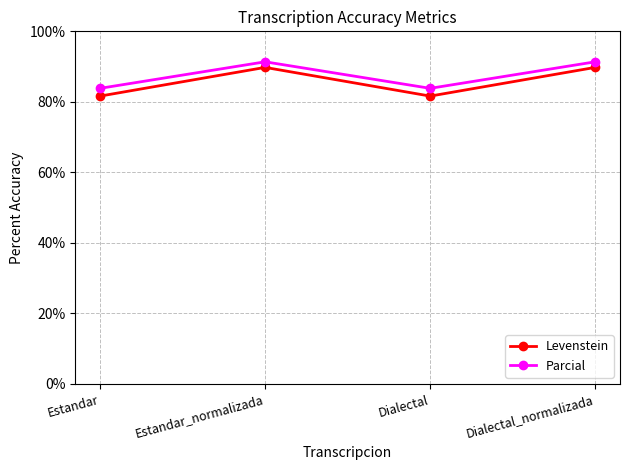

What is the difference between the Levenstein values at Estandar_normalizada and Dialectal?

8.1